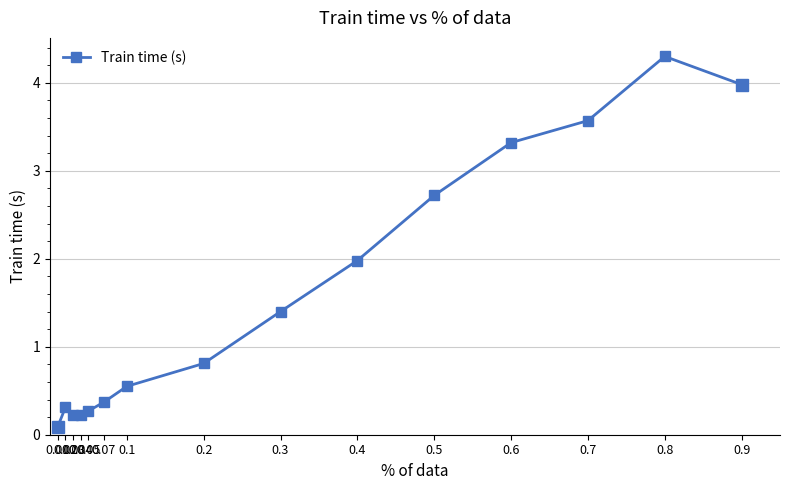

How many interior local peaks (higher than both neighbors) does the data have?

2